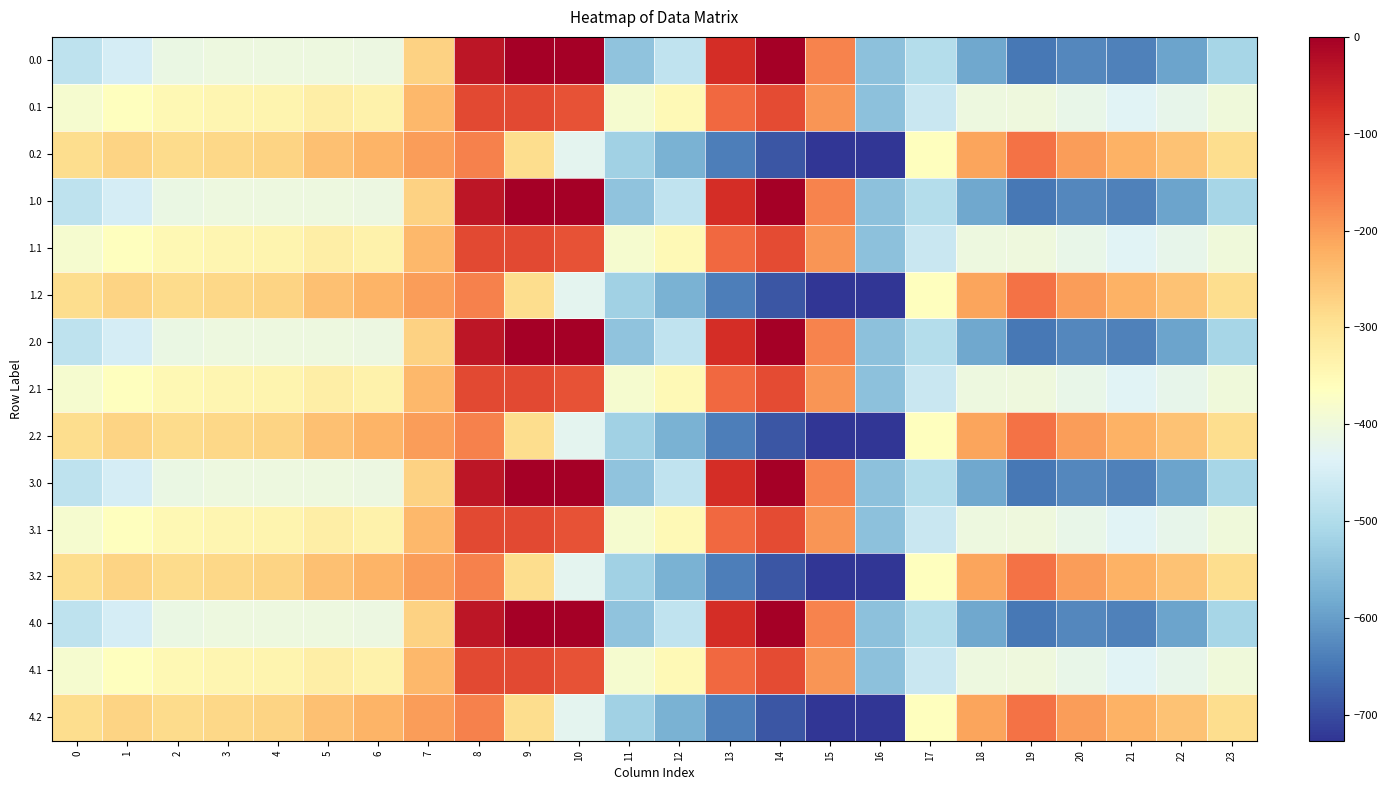

Reading left to right, what are all the values shown in this chart?

0.0: 0=-482.0	1=-449.5	2=-410.3	3=-404.4	4=-404.9	5=-403.8	6=-408.0	7=-270.7	8=-35.0	9=0.0	10=0.0	11=-544.3	12=-477.2	13=-70.2	14=-0.3	15=-172.8	16=-545.4	17=-494.8	18=-586.7	19=-649.2	20=-629.9	21=-638.4	22=-592.3	23=-511.3
0.1: 0=-384.6	1=-361.1	2=-347.9	3=-342.7	4=-339.6	5=-325.7	6=-332.2	7=-234.9	8=-102.3	9=-104.8	10=-114.0	11=-384.7	12=-350.8	13=-141.2	14=-105.5	15=-190.4	16=-547.3	17=-466.6	18=-405.4	19=-400.2	20=-414.5	21=-432.4	22=-419.9	23=-399.4
0.2: 0=-287.1	1=-272.7	2=-285.5	3=-281.0	4=-274.4	5=-245.0	6=-228.8	7=-199.0	8=-169.5	9=-288.5	10=-423.5	11=-520.6	12=-571.2	13=-640.4	14=-687.4	15=-725.8	16=-726.6	17=-362.4	18=-210.0	19=-151.0	20=-199.2	21=-226.4	22=-247.4	23=-287.5
1.0: 0=-482.0	1=-449.5	2=-410.3	3=-404.4	4=-404.9	5=-403.8	6=-408.0	7=-270.7	8=-35.0	9=0.0	10=0.0	11=-544.3	12=-477.2	13=-70.2	14=-0.3	15=-172.8	16=-545.4	17=-494.8	18=-586.7	19=-649.2	20=-629.9	21=-638.4	22=-592.3	23=-511.3
1.1: 0=-384.6	1=-361.1	2=-347.9	3=-342.7	4=-339.6	5=-325.7	6=-332.2	7=-234.9	8=-102.3	9=-104.8	10=-114.0	11=-384.7	12=-350.8	13=-141.2	14=-105.5	15=-190.4	16=-547.3	17=-466.6	18=-405.4	19=-400.2	20=-414.5	21=-432.4	22=-419.9	23=-399.4
1.2: 0=-287.1	1=-272.7	2=-285.5	3=-281.0	4=-274.4	5=-245.0	6=-228.8	7=-199.0	8=-169.5	9=-288.5	10=-423.5	11=-520.6	12=-571.2	13=-640.4	14=-687.4	15=-725.8	16=-726.6	17=-362.4	18=-210.0	19=-151.0	20=-199.2	21=-226.4	22=-247.4	23=-287.5
2.0: 0=-482.0	1=-449.5	2=-410.3	3=-404.4	4=-404.9	5=-403.8	6=-408.0	7=-270.7	8=-35.0	9=0.0	10=0.0	11=-544.3	12=-477.2	13=-70.2	14=-0.3	15=-172.8	16=-545.4	17=-494.8	18=-586.7	19=-649.2	20=-629.9	21=-638.4	22=-592.3	23=-511.3
2.1: 0=-384.6	1=-361.1	2=-347.9	3=-342.7	4=-339.6	5=-325.7	6=-332.2	7=-234.9	8=-102.3	9=-104.8	10=-114.0	11=-384.7	12=-350.8	13=-141.2	14=-105.5	15=-190.4	16=-547.3	17=-466.6	18=-405.4	19=-400.2	20=-414.5	21=-432.4	22=-419.9	23=-399.4
2.2: 0=-287.1	1=-272.7	2=-285.5	3=-281.0	4=-274.4	5=-245.0	6=-228.8	7=-199.0	8=-169.5	9=-288.5	10=-423.5	11=-520.6	12=-571.2	13=-640.4	14=-687.4	15=-725.8	16=-726.6	17=-362.4	18=-210.0	19=-151.0	20=-199.2	21=-226.4	22=-247.4	23=-287.5
3.0: 0=-482.0	1=-449.5	2=-410.3	3=-404.4	4=-404.9	5=-403.8	6=-408.0	7=-270.7	8=-35.0	9=0.0	10=0.0	11=-544.3	12=-477.2	13=-70.2	14=-0.3	15=-172.8	16=-545.4	17=-494.8	18=-586.7	19=-649.2	20=-629.9	21=-638.4	22=-592.3	23=-511.3
3.1: 0=-384.6	1=-361.1	2=-347.9	3=-342.7	4=-339.6	5=-325.7	6=-332.2	7=-234.9	8=-102.3	9=-104.8	10=-114.0	11=-384.7	12=-350.8	13=-141.2	14=-105.5	15=-190.4	16=-547.3	17=-466.6	18=-405.4	19=-400.2	20=-414.5	21=-432.4	22=-419.9	23=-399.4
3.2: 0=-287.1	1=-272.7	2=-285.5	3=-281.0	4=-274.4	5=-245.0	6=-228.8	7=-199.0	8=-169.5	9=-288.5	10=-423.5	11=-520.6	12=-571.2	13=-640.4	14=-687.4	15=-725.8	16=-726.6	17=-362.4	18=-210.0	19=-151.0	20=-199.2	21=-226.4	22=-247.4	23=-287.5
4.0: 0=-482.0	1=-449.5	2=-410.3	3=-404.4	4=-404.9	5=-403.8	6=-408.0	7=-270.7	8=-35.0	9=0.0	10=0.0	11=-544.3	12=-477.2	13=-70.2	14=-0.3	15=-172.8	16=-545.4	17=-494.8	18=-586.7	19=-649.2	20=-629.9	21=-638.4	22=-592.3	23=-511.3
4.1: 0=-384.6	1=-361.1	2=-347.9	3=-342.7	4=-339.6	5=-325.7	6=-332.2	7=-234.9	8=-102.3	9=-104.8	10=-114.0	11=-384.7	12=-350.8	13=-141.2	14=-105.5	15=-190.4	16=-547.3	17=-466.6	18=-405.4	19=-400.2	20=-414.5	21=-432.4	22=-419.9	23=-399.4
4.2: 0=-287.1	1=-272.7	2=-285.5	3=-281.0	4=-274.4	5=-245.0	6=-228.8	7=-199.0	8=-169.5	9=-288.5	10=-423.5	11=-520.6	12=-571.2	13=-640.4	14=-687.4	15=-725.8	16=-726.6	17=-362.4	18=-210.0	19=-151.0	20=-199.2	21=-226.4	22=-247.4	23=-287.5